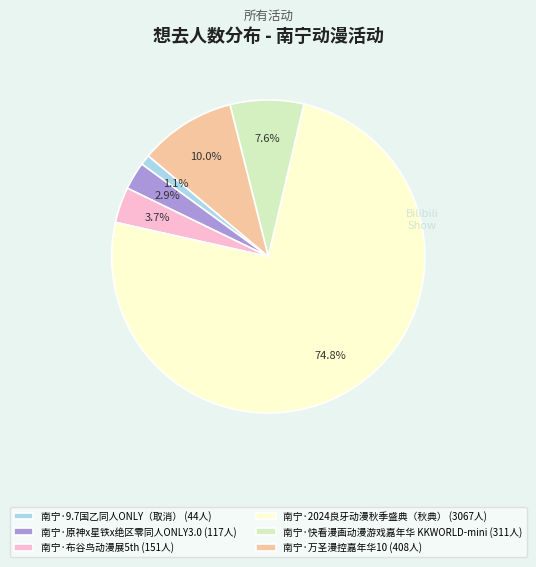

Rank the categories by value from lowest to highest.

南宁·9.7国乙同人ONLY（取消）, 南宁·原神x星铁x绝区零同人ONLY3.0, 南宁·布谷鸟动漫展5th, 南宁·快看漫画动漫游戏嘉年华 KKWORLD-mini, 南宁·万圣漫控嘉年华10, 南宁·2024良牙动漫秋季盛典（秋典）